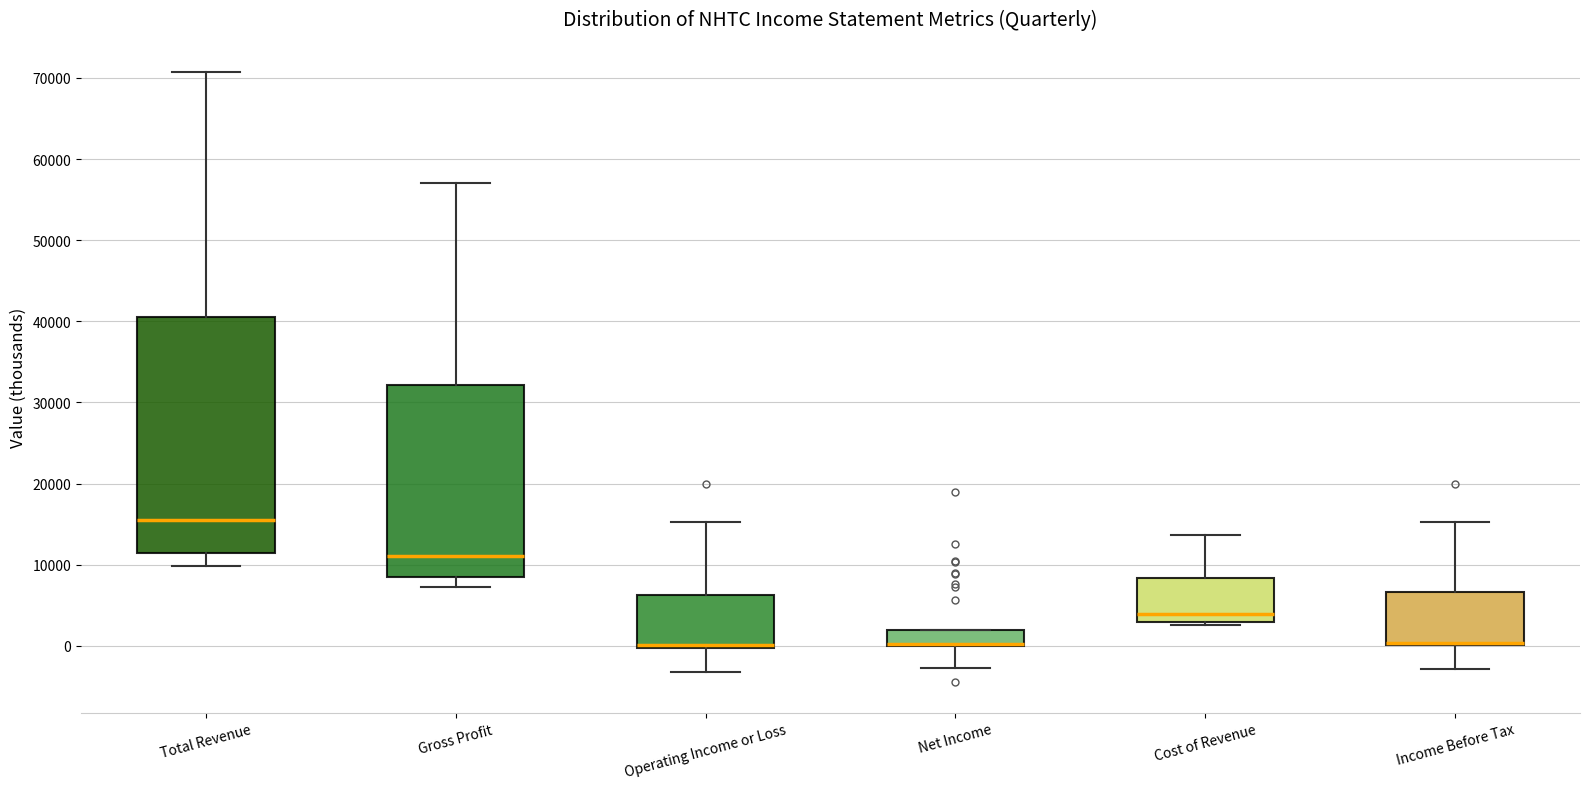

Reading left to right, read every box against the y-axis: the position of its median line, the range the box covers, and the ends of its whiskers. The values are not printed on the chart, so give them approximately, as read against the axis.

Total Revenue: median 16000, box 11000 to 40000, whiskers 10000 to 71000
Gross Profit: median 11000, box 8000 to 32000, whiskers 7000 to 57000
Operating Income or Loss: median 0 (just above the box's lower edge), box 0 to 6000, whiskers -3000 to 15000
Net Income: median 0 (drawn on the box's lower edge), box 0 to 2000, whiskers -3000 to 2000
Cost of Revenue: median 4000, box 3000 to 8000, whiskers 3000 to 14000
Income Before Tax: median 0 (drawn on the box's lower edge), box 0 to 7000, whiskers -3000 to 15000